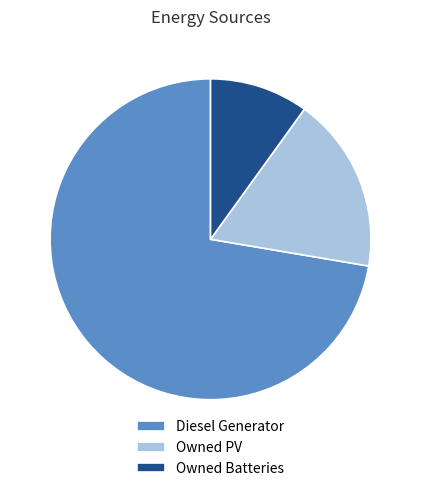

Does Diesel Generator represent more than half of the total?

Yes